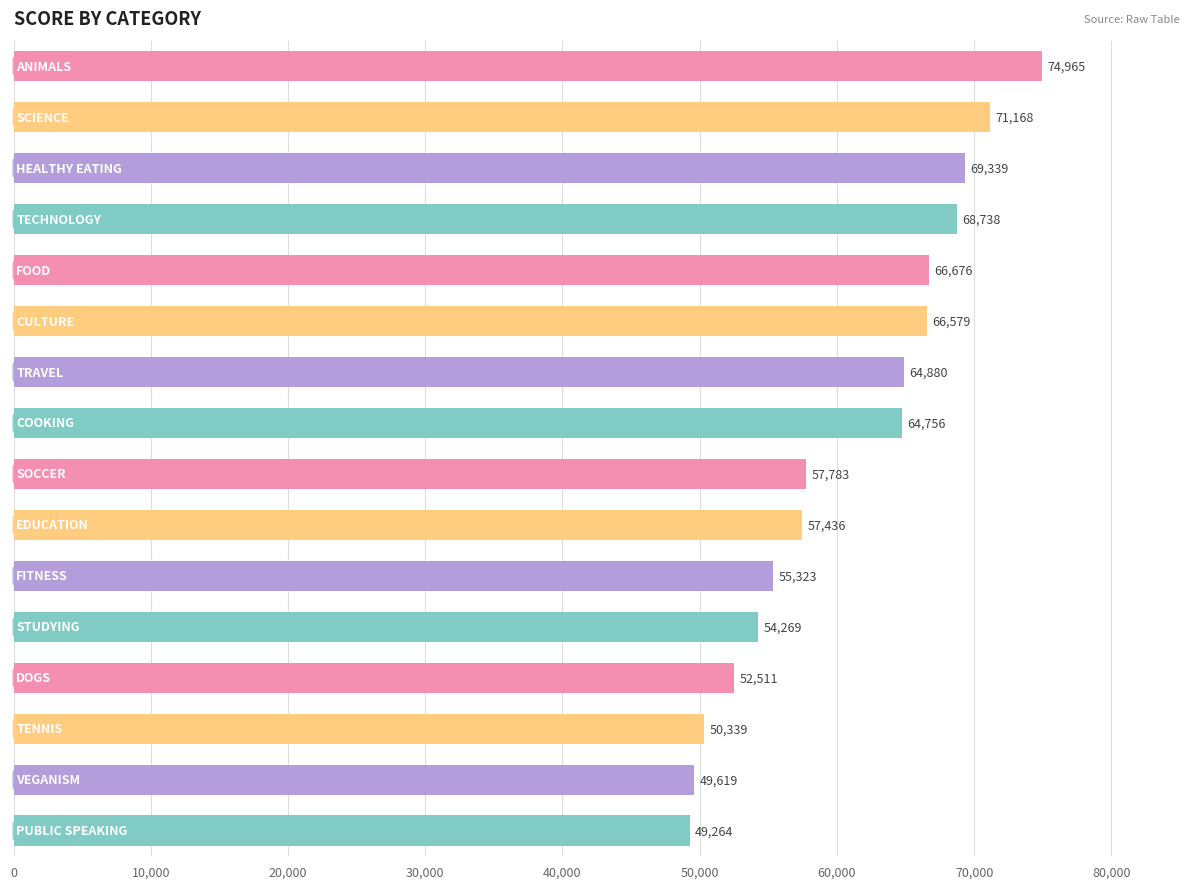

What is the minimum value shown in the chart?

49264